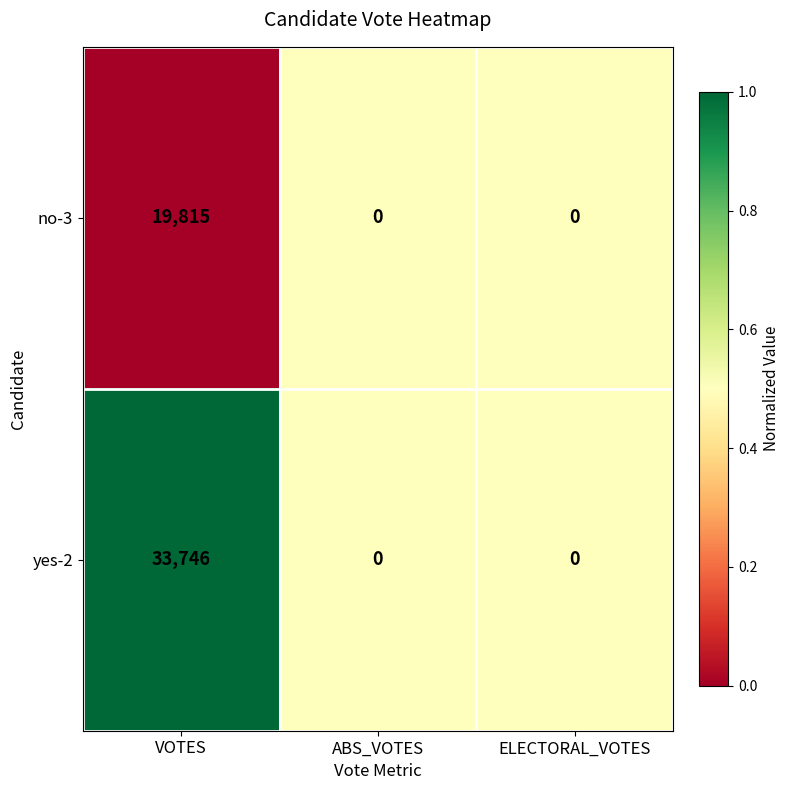

Is it true that yes-2 equals 48706 at VOTES?

False